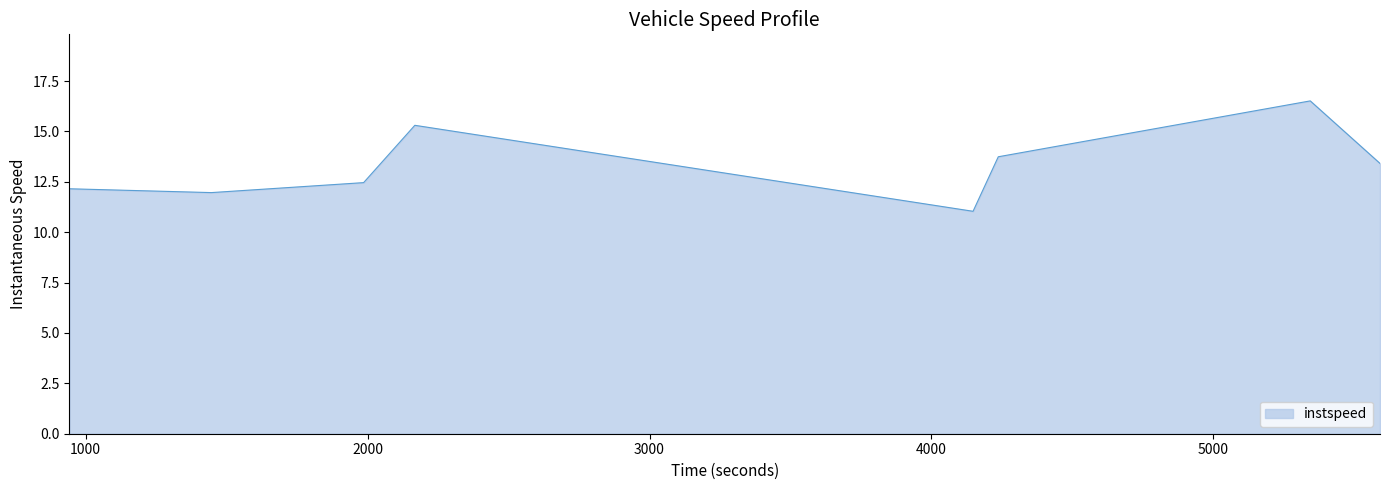

Does the chart display data point markers on the line(s)?

No